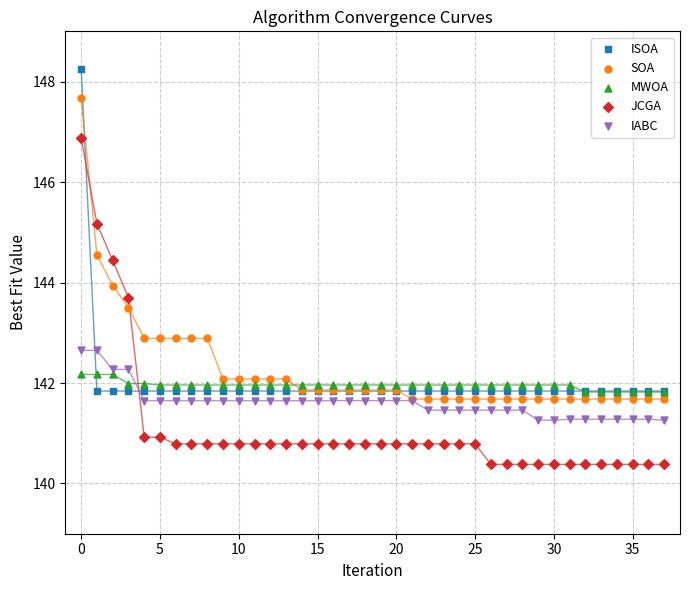

Which series has the widest spread of Y values?

JCGA